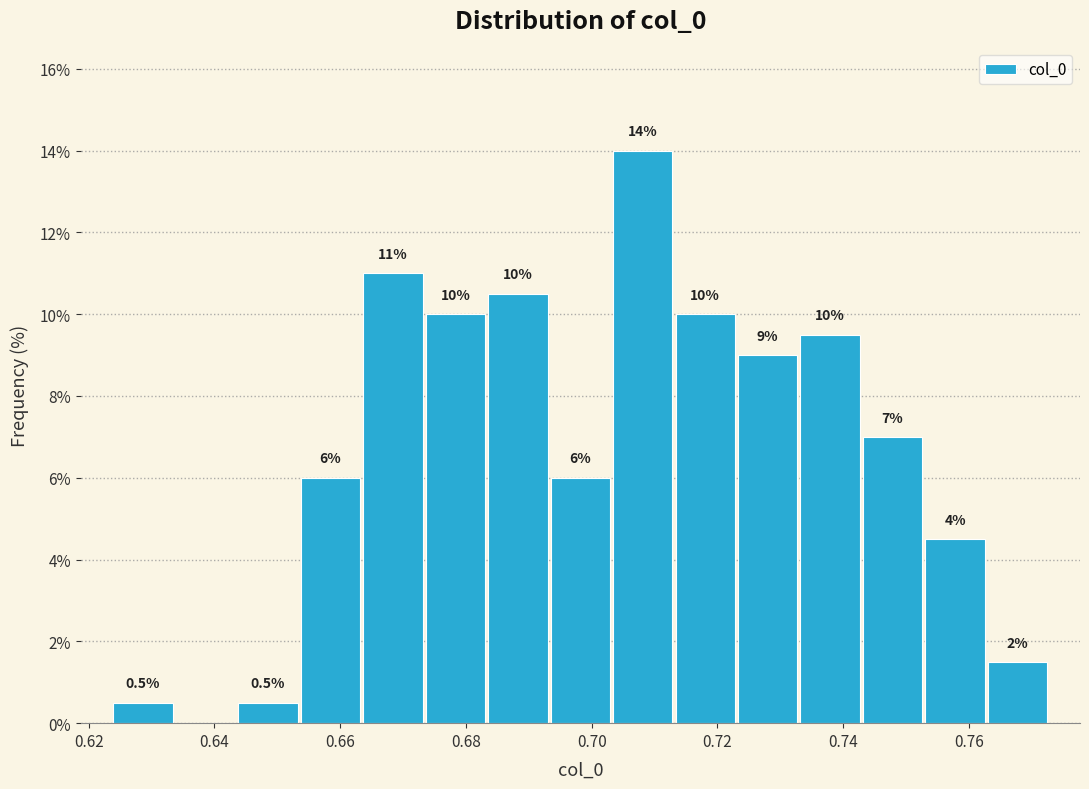

Over which range of the x-axis is the bar tallest?

0.704 to 0.714